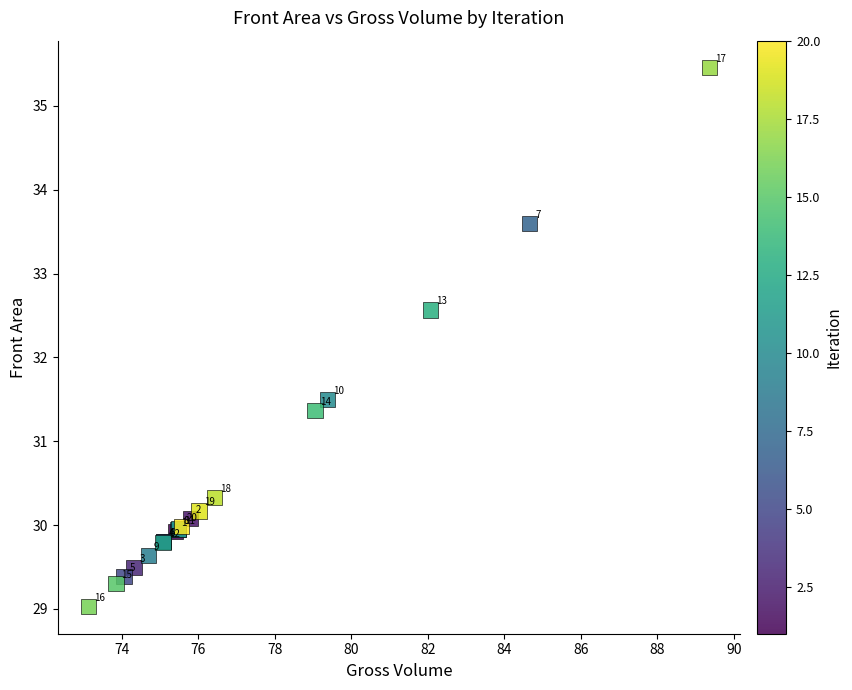

What Y value in the scatter plot is closest to 32?

31.5